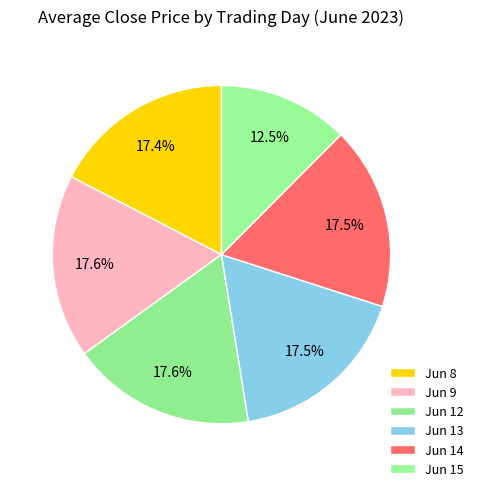

How many segments does this pie chart have?

6